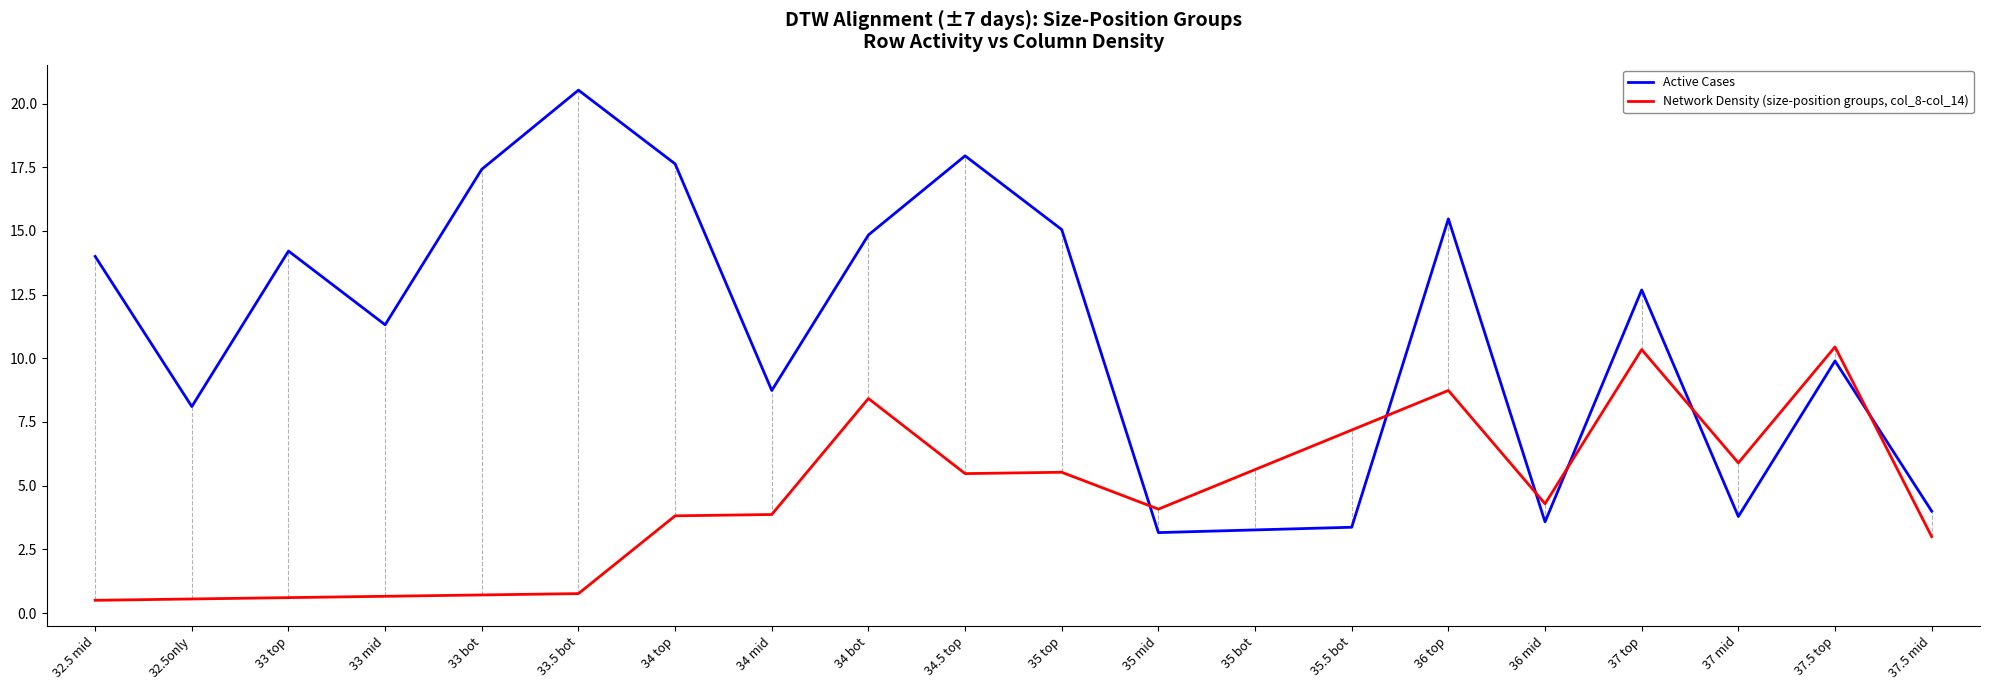

At which category does the chart reach its peak across all series?

33.5 bot